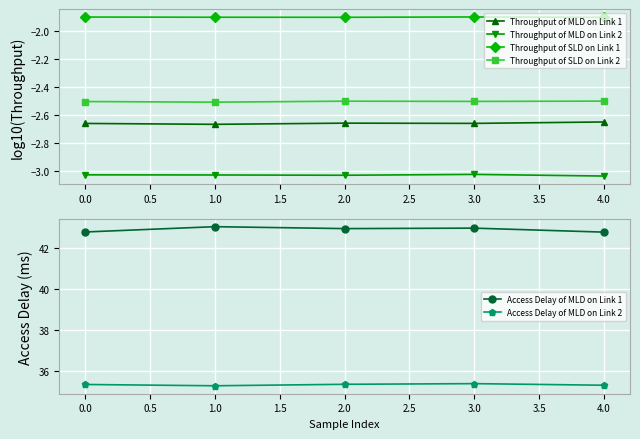

True or false: Access Delay of MLD on Link 2 and Throughput of MLD on Link 2 intersect in this chart.

False